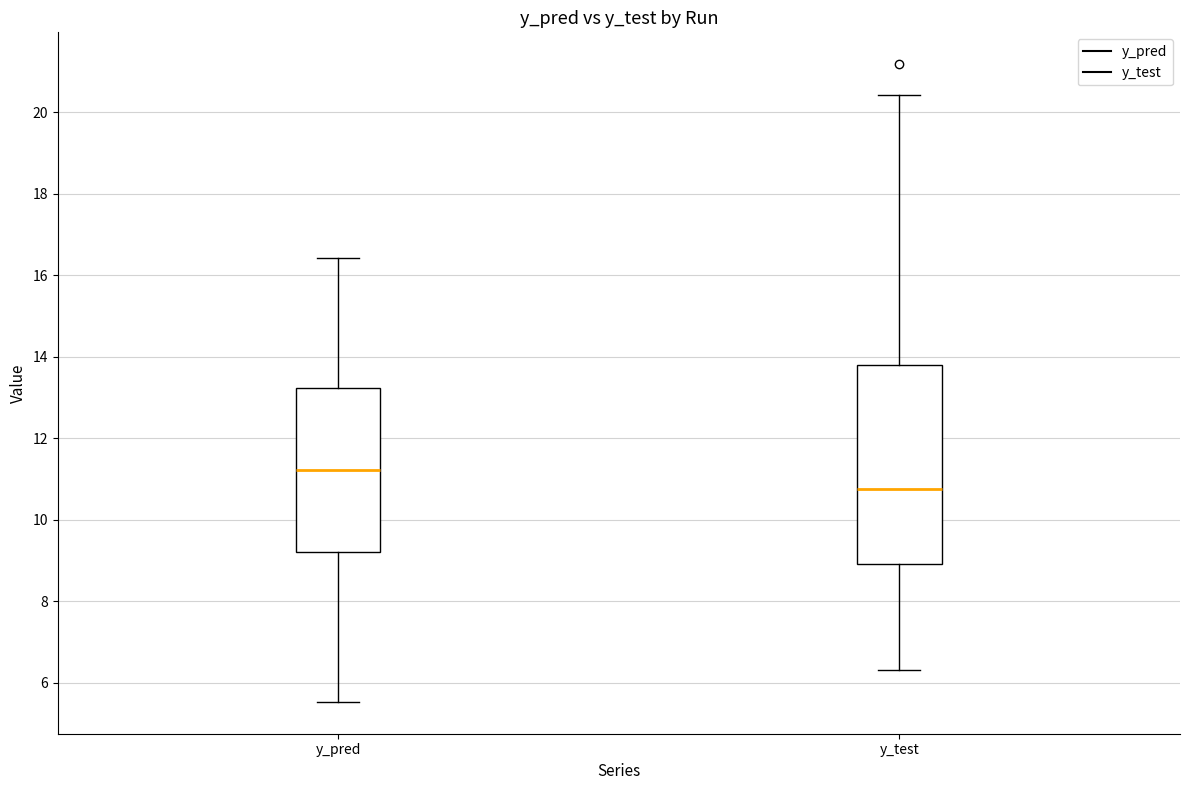

Comparing the boxes themselves (not the whiskers), which one is the tallest?

y_test